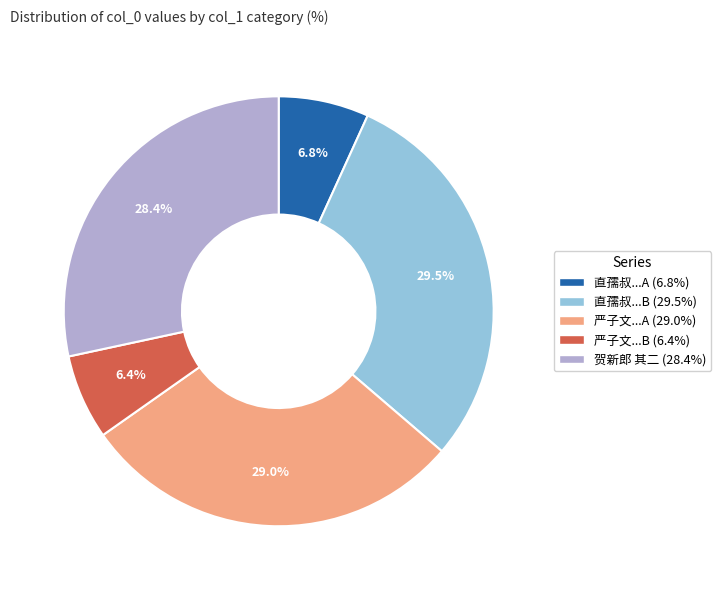

How many segments does this pie chart have?

5